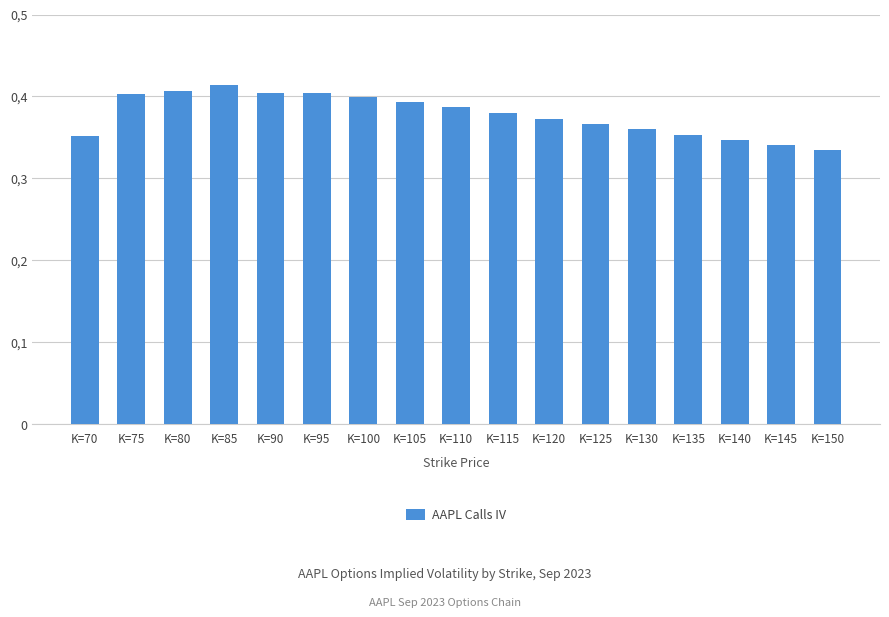

What is the sum of the values at K=110 and K=120?

0.8